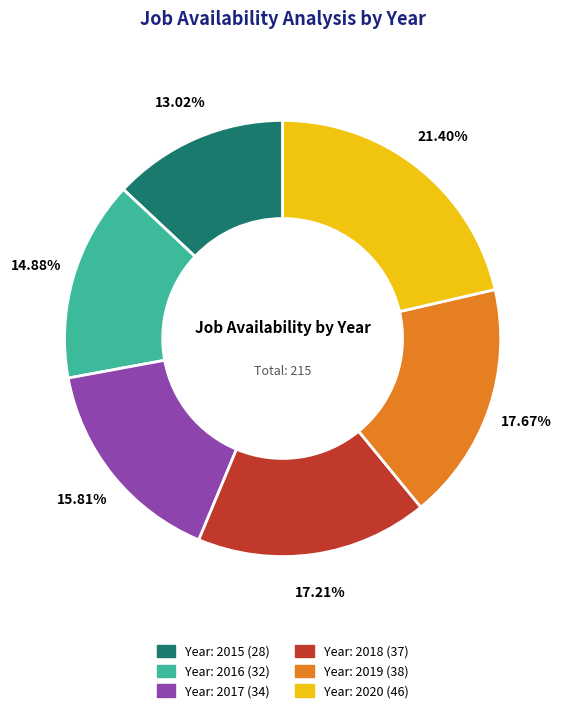

Is there any slice that represents more than half of the pie?

No